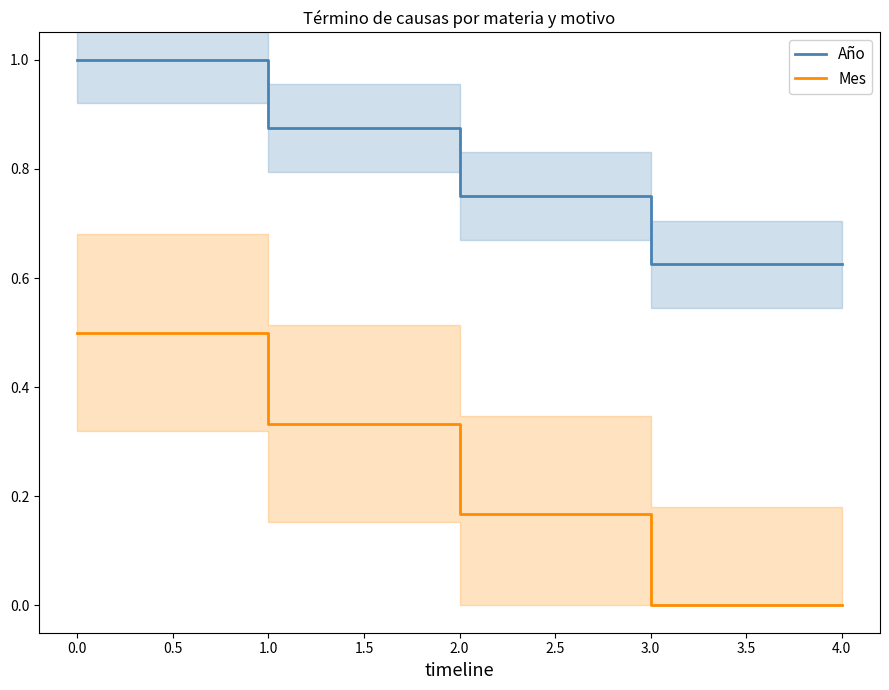

The Año series shows 1.4 at 0.0. True or false?

False